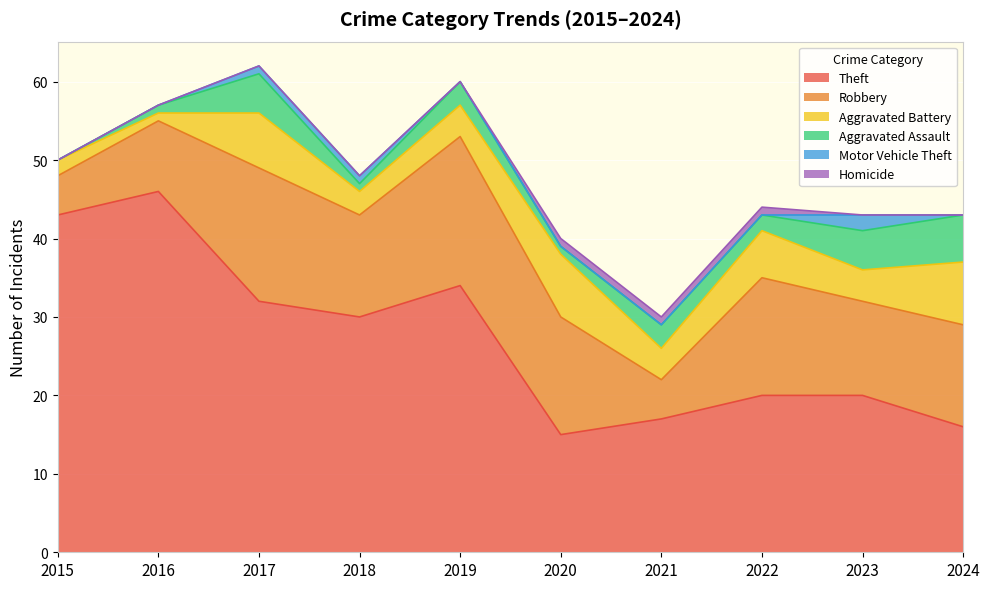

What are all the series names shown in the legend?

Theft, Robbery, Aggravated Battery, Aggravated Assault, Motor Vehicle Theft, Homicide